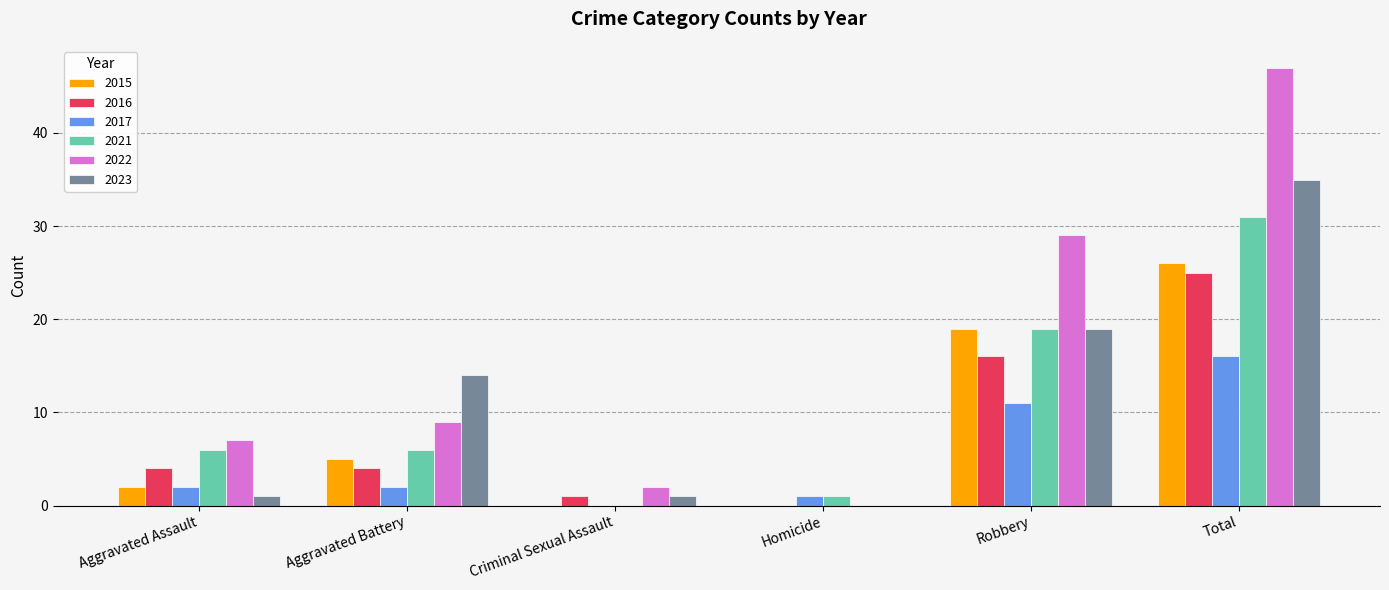

Count the number of categories in the chart.

6